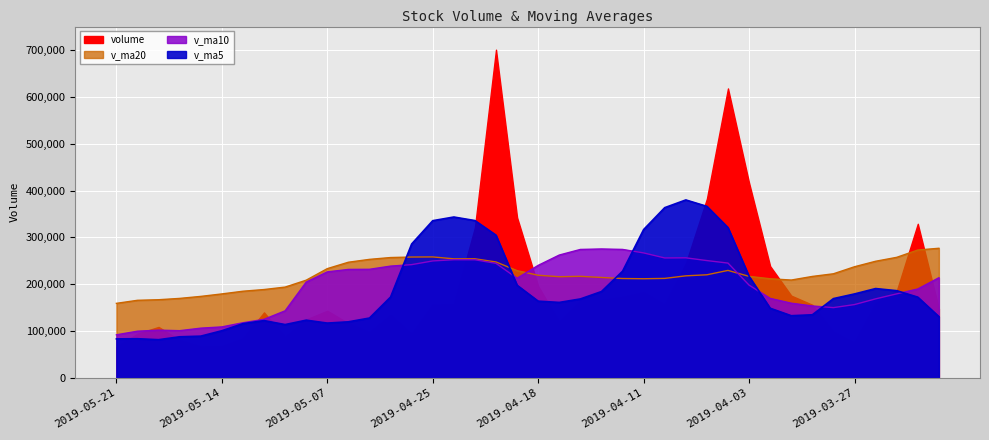

Is it true that v_ma5 equals 217656.5 at 2019-03-29?

False